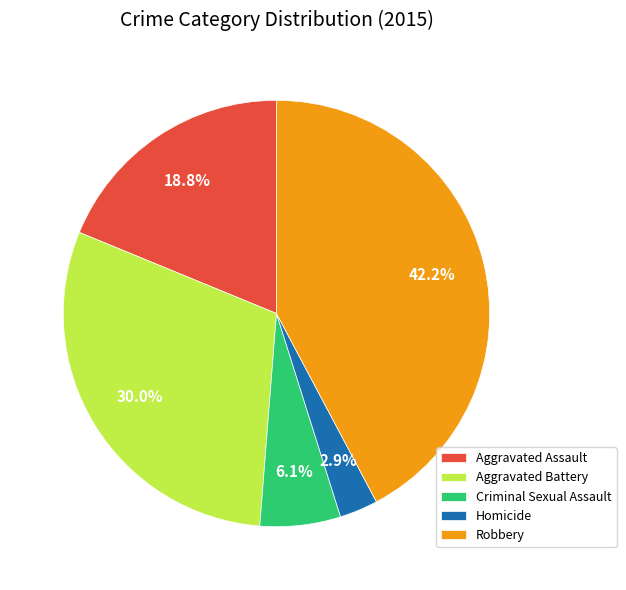

Which slice is the smallest?

Homicide